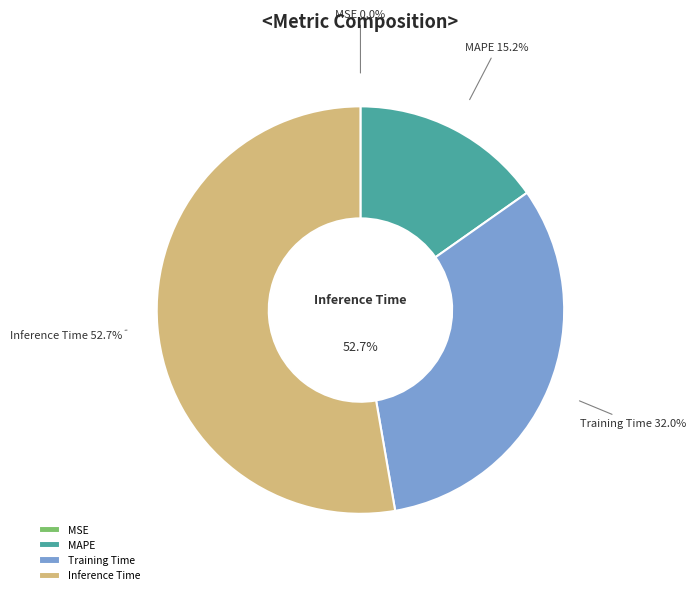

What percentage is NOT represented by Training Time?

68.0%